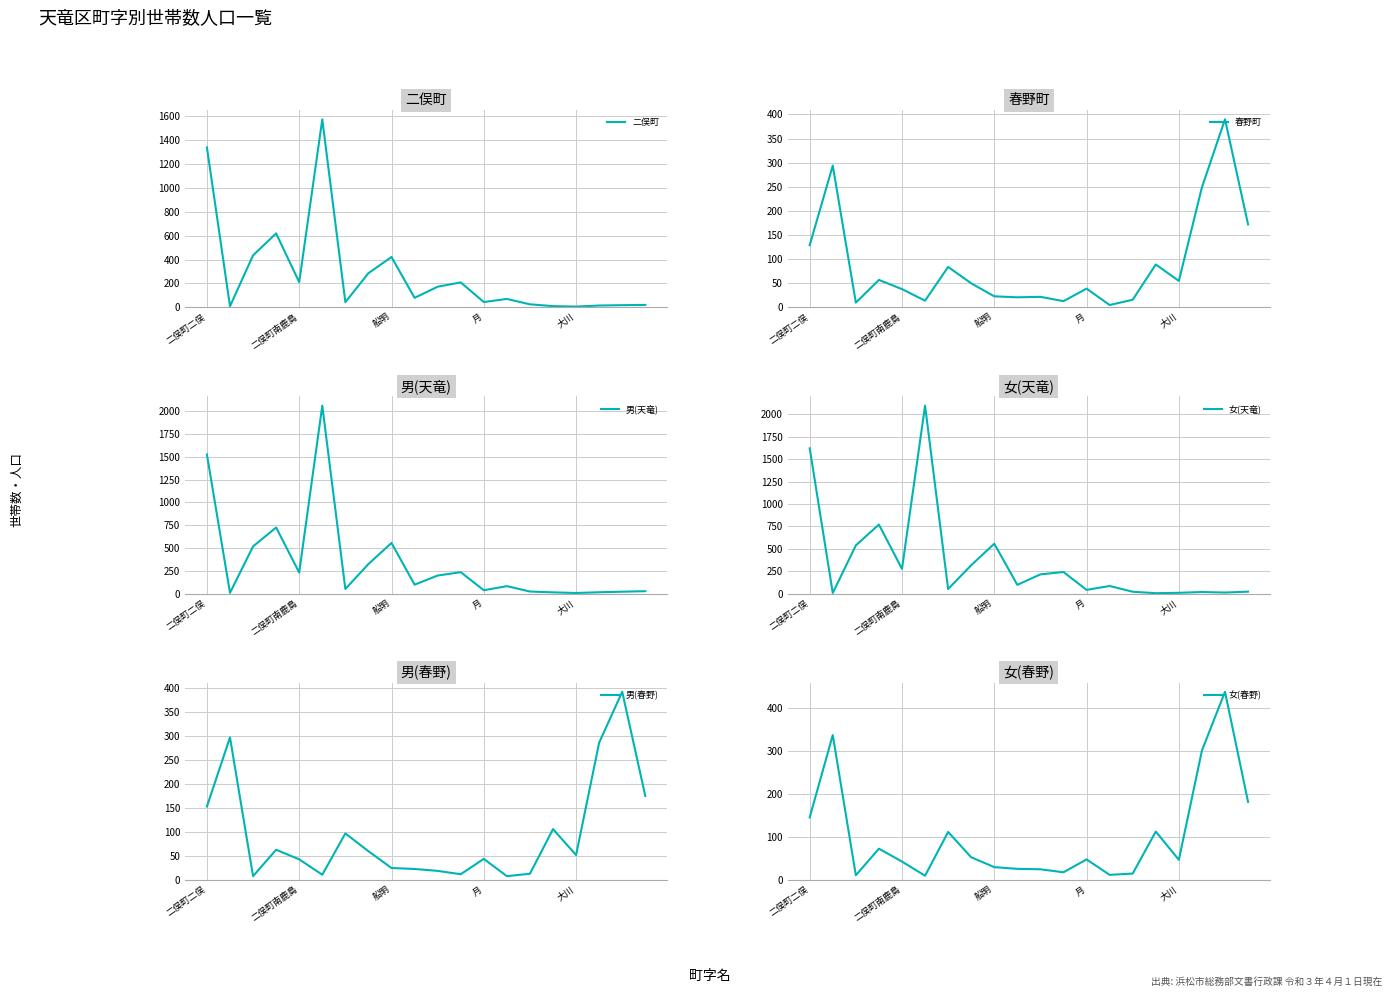

What is the label of the 10th point from the left?

9